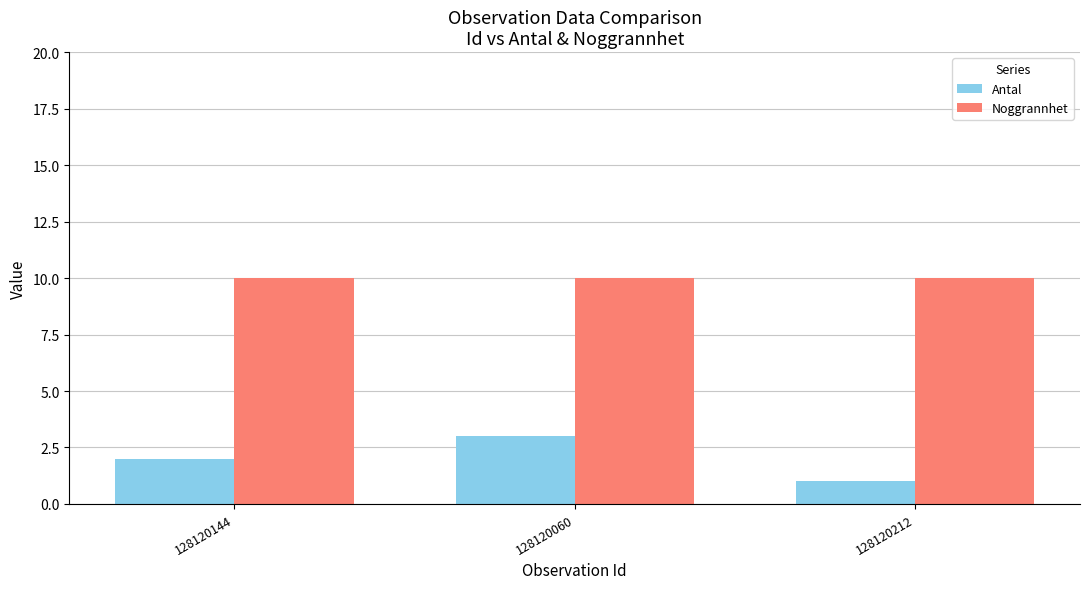

What is the greatest value displayed?

10